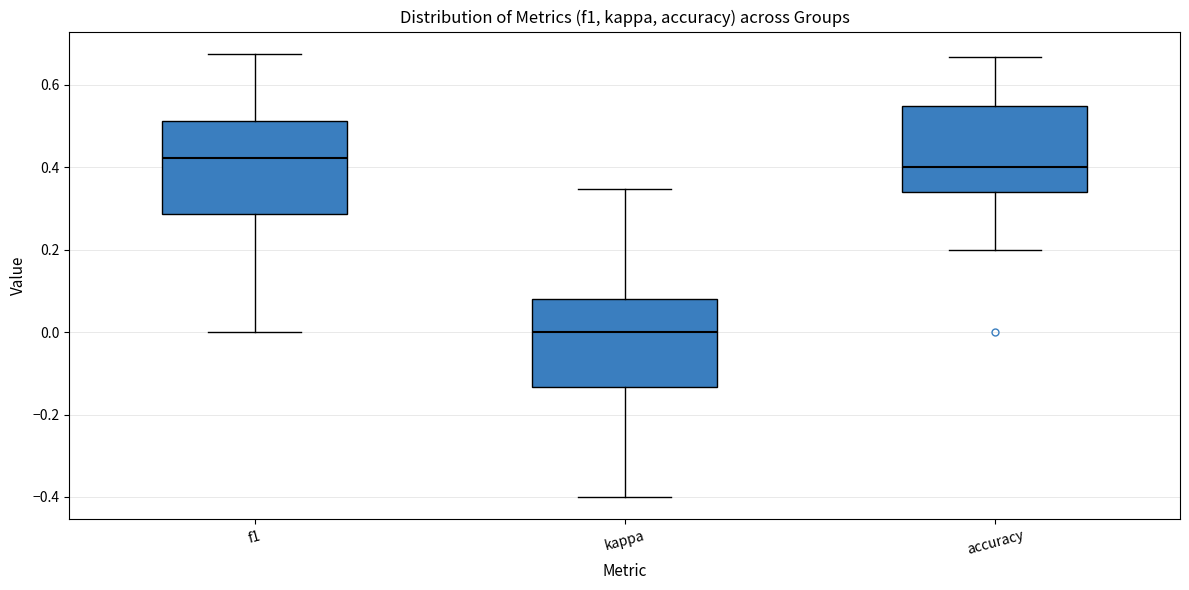

Which box has the highest median line?

f1